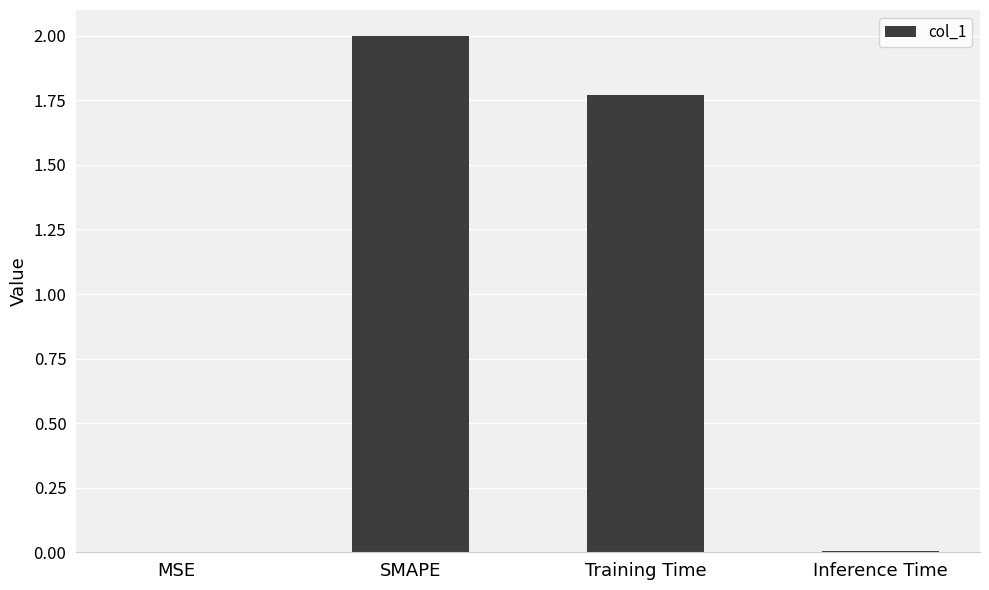

How many distinct data groups are displayed?

1